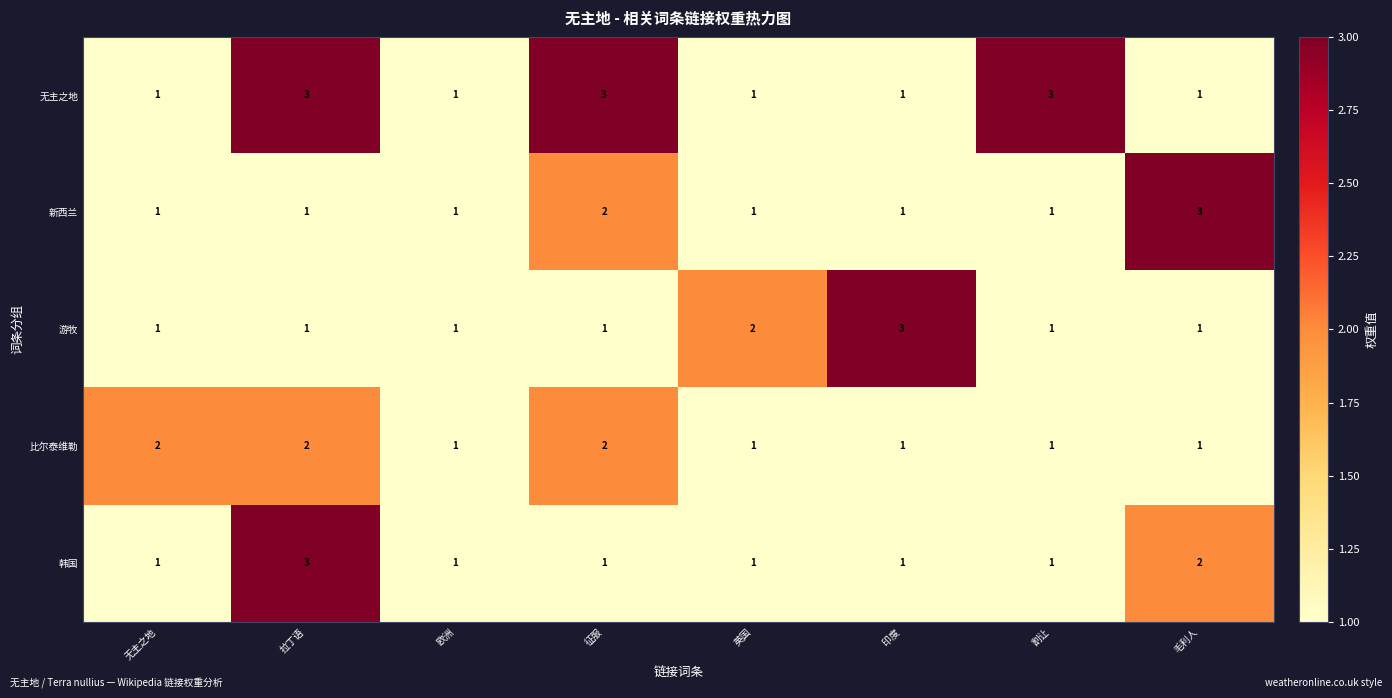

What is the sum of all 韩国 values?

11